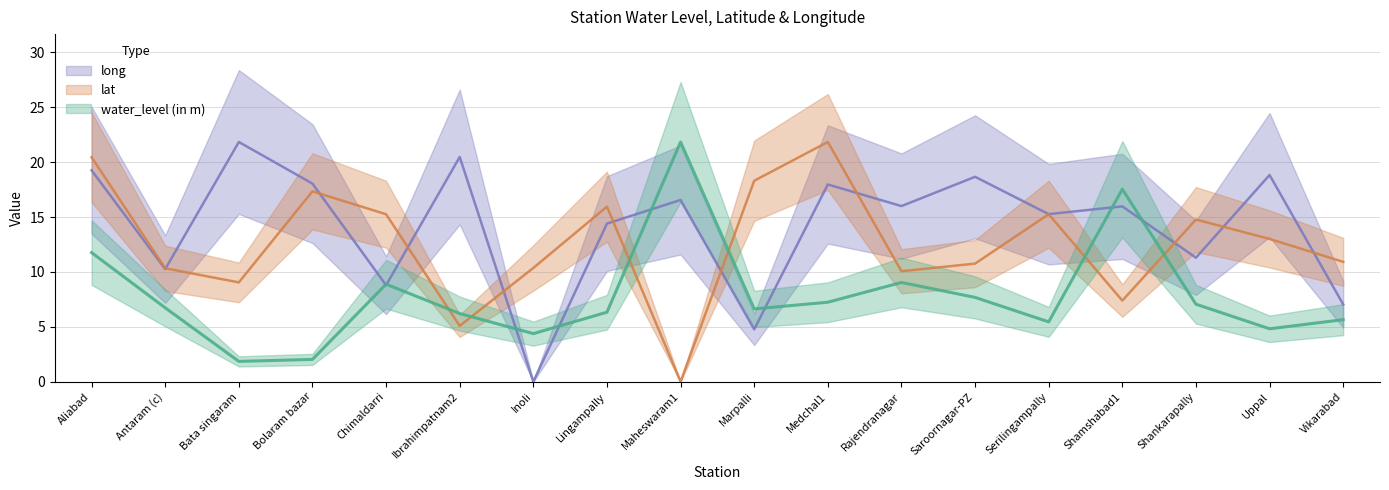

List the labels in order of long value, largest first.

Bata singaram, Ibrahimpatnam2, Aliabad, Uppal, Saroornagar-PZ, Bolaram bazar, Medchal1, Maheswaram1, Rajendranagar, Shamshabad1, Serilingampally, Lingampally, Shankarapally, Antaram (c), Chimaldarri, Vikarabad, Marpalli, Inoli